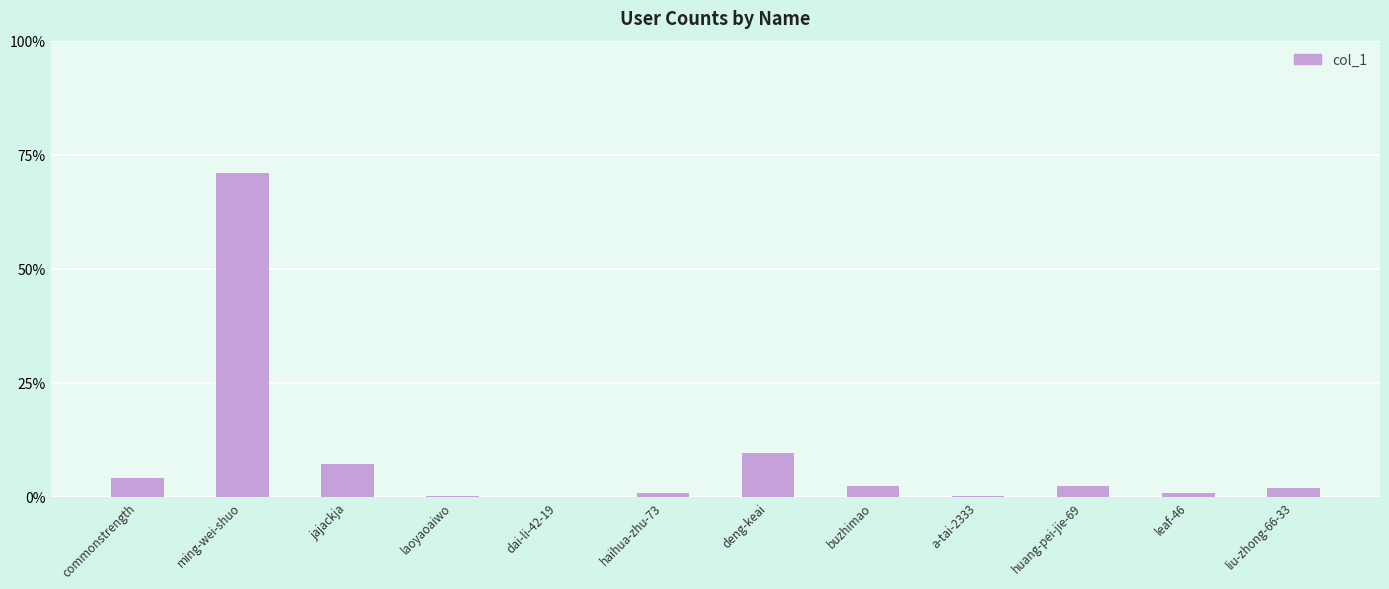

At which category does the chart reach its peak across all series?

ming-wei-shuo